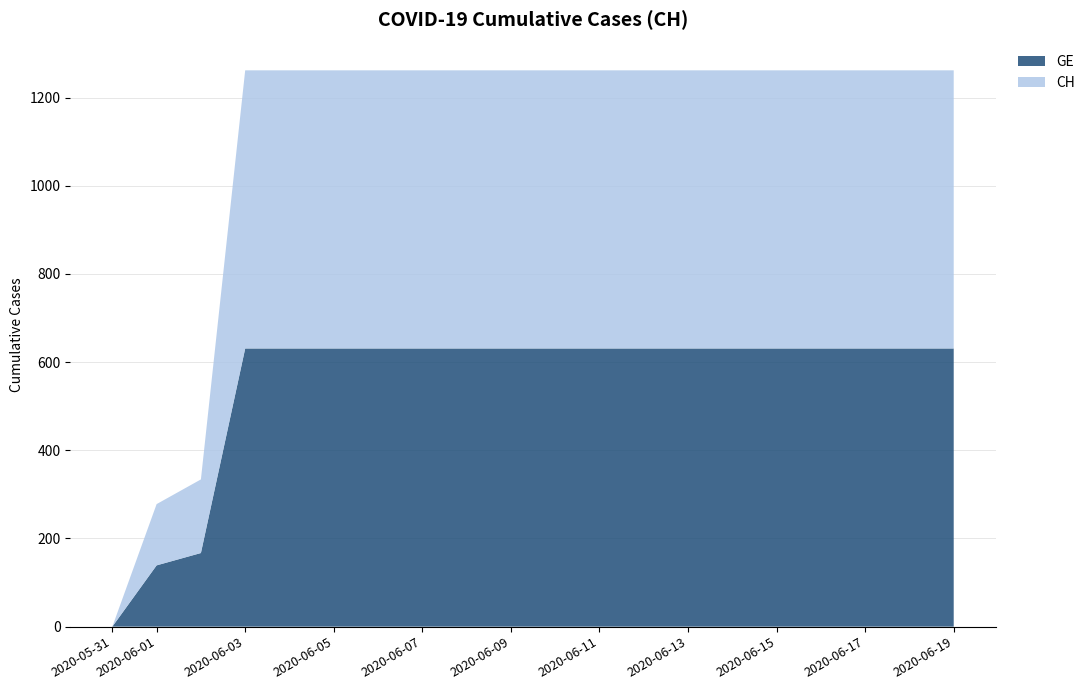

Reading right to left, extract all data points from this chart.

GE: 2020-06-19=631	2020-06-18=631	2020-06-17=631	2020-06-16=631	2020-06-15=631	2020-06-14=631	2020-06-13=631	2020-06-12=631	2020-06-11=631	2020-06-10=631	2020-06-09=631	2020-06-08=631	2020-06-07=631	2020-06-06=631	2020-06-05=631	2020-06-04=631	2020-06-03=631	2020-06-02=167	2020-06-01=139	2020-05-31=0
CH: 2020-06-19=631	2020-06-18=631	2020-06-17=631	2020-06-16=631	2020-06-15=631	2020-06-14=631	2020-06-13=631	2020-06-12=631	2020-06-11=631	2020-06-10=631	2020-06-09=631	2020-06-08=631	2020-06-07=631	2020-06-06=631	2020-06-05=631	2020-06-04=631	2020-06-03=631	2020-06-02=167	2020-06-01=139	2020-05-31=0